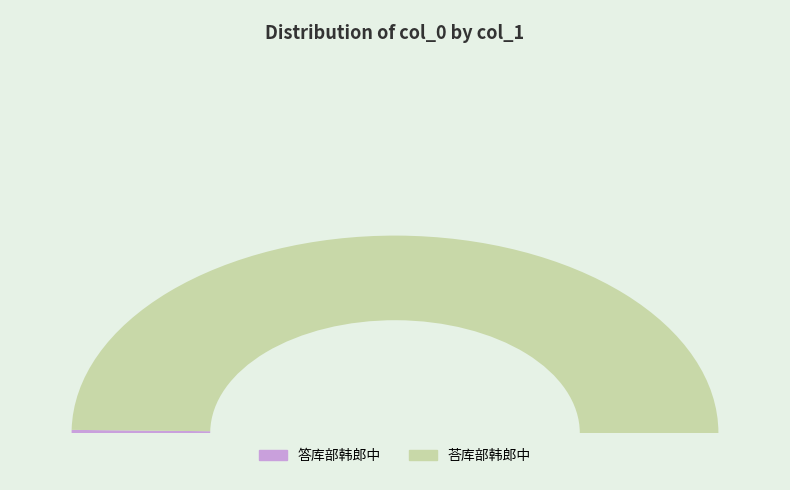

Combined, do 答库部韩郎中 and 荅库部韩郎中 account for over 50%?

Yes